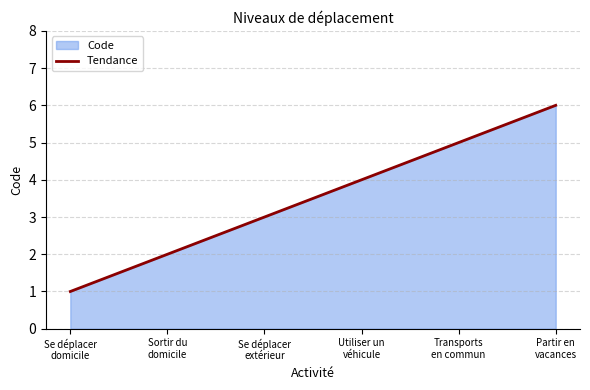

What is the label of the 1st point from the right?

Partir en
vacances